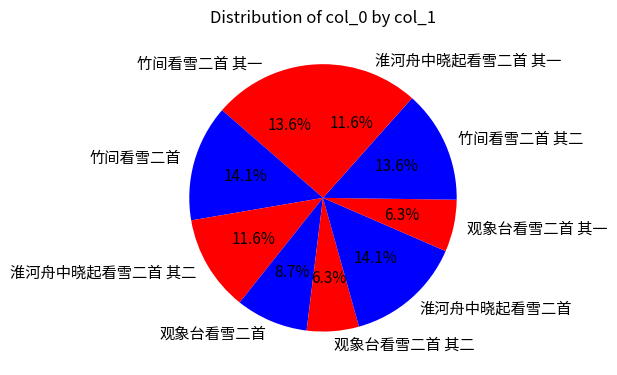

What portion of the pie excludes 观象台看雪二首 其一?

93.7%